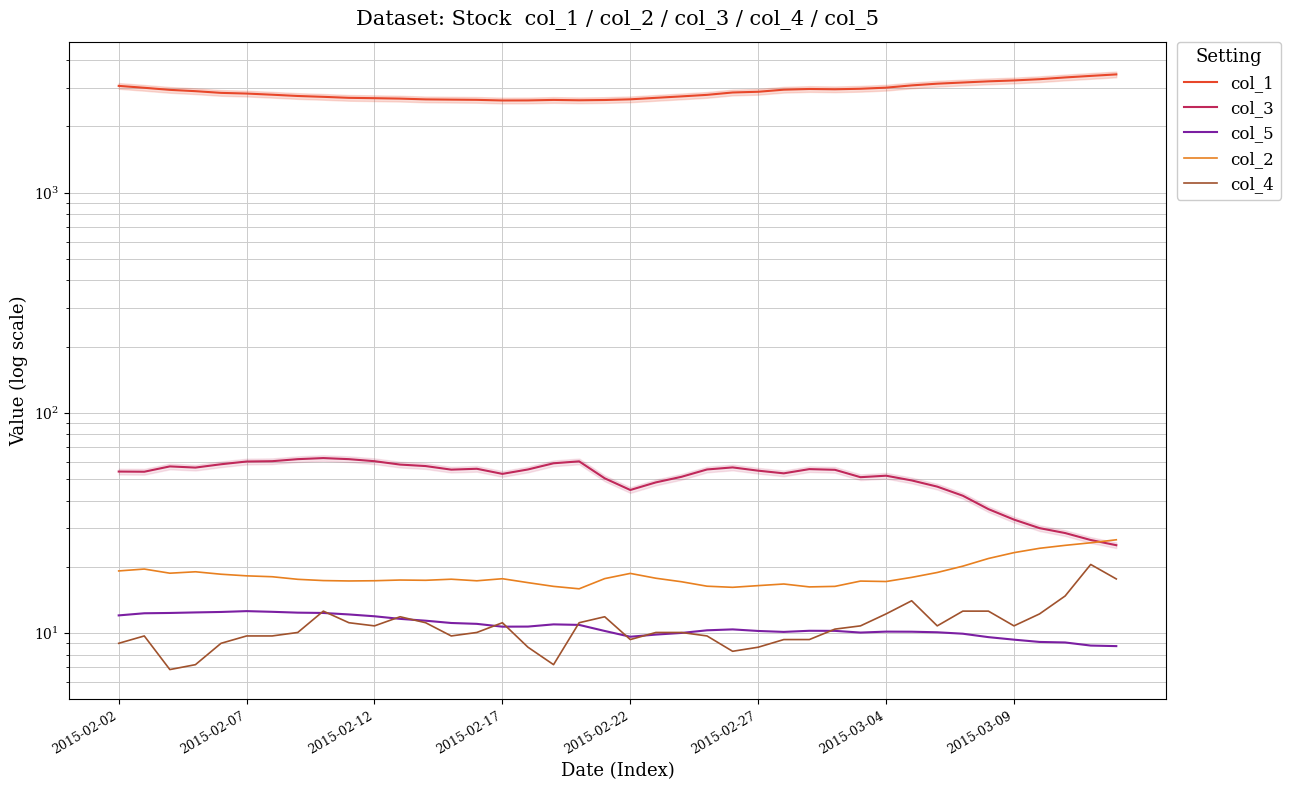

Reading left to right, what are all the values shown in this chart?

col_1: 3054.3	2994.1	2930.1	2890.1	2839.0	2818.9	2784.9	2748.2	2723.9	2695.4	2685.8	2673.9	2652.4	2645.6	2639.4	2622.0	2623.6	2637.4	2627.3	2635.1	2653.9	2695.4	2736.7	2780.6	2850.4	2871.9	2935.2	2956.9	2947.4	2963.9	2998.2	3070.0	3125.4	3163.8	3202.7	3232.9	3275.7	3335.9	3390.3	3443.8
col_3: 54.2	54.1	57.2	56.5	58.5	60.2	60.4	61.7	62.4	61.7	60.4	58.3	57.4	55.3	55.8	52.9	55.4	59.1	60.3	50.5	44.7	48.4	51.3	55.4	56.6	54.7	53.2	55.6	55.2	51.1	51.9	49.4	46.3	42.1	36.6	32.8	30.0	28.5	26.5	25.1
col_5: 12.1	12.3	12.4	12.4	12.5	12.6	12.5	12.4	12.4	12.2	11.9	11.6	11.4	11.1	11.0	10.7	10.7	11.0	10.9	10.2	9.6	9.9	10.0	10.3	10.4	10.2	10.1	10.3	10.2	10.1	10.2	10.2	10.1	9.9	9.6	9.3	9.1	9.1	8.8	8.7
col_2: 19.2	19.6	18.7	19.0	18.5	18.2	18.1	17.6	17.3	17.3	17.3	17.4	17.4	17.6	17.3	17.7	17.0	16.3	15.9	17.7	18.7	17.8	17.1	16.4	16.2	16.4	16.7	16.2	16.3	17.2	17.2	17.9	18.9	20.2	21.8	23.2	24.3	25.1	25.7	26.6
col_4: 9.0	9.7	6.8	7.2	9.0	9.7	9.7	10.1	12.6	11.2	10.8	11.9	11.2	9.7	10.1	11.2	8.6	7.2	11.2	11.9	9.4	10.1	10.1	9.7	8.3	8.6	9.4	9.4	10.4	10.8	12.2	14.0	10.8	12.6	12.6	10.8	12.2	14.8	20.5	17.6